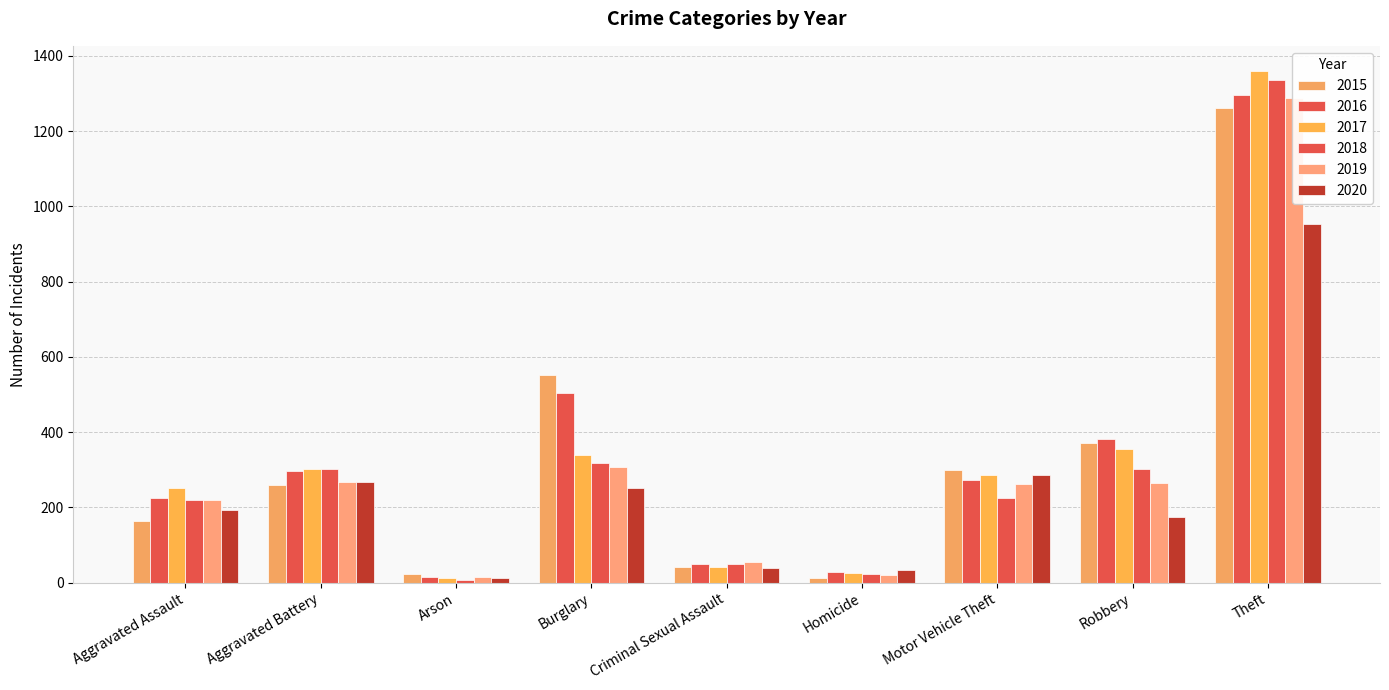

What position from the left is Arson?

3